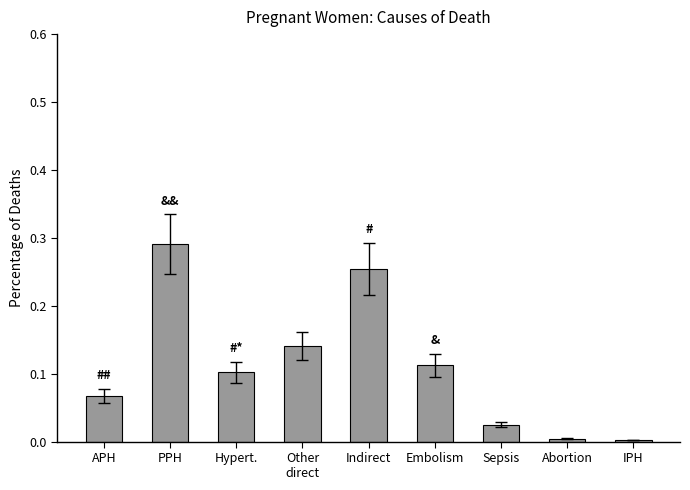

At which category does the chart reach its peak across all series?

PPH